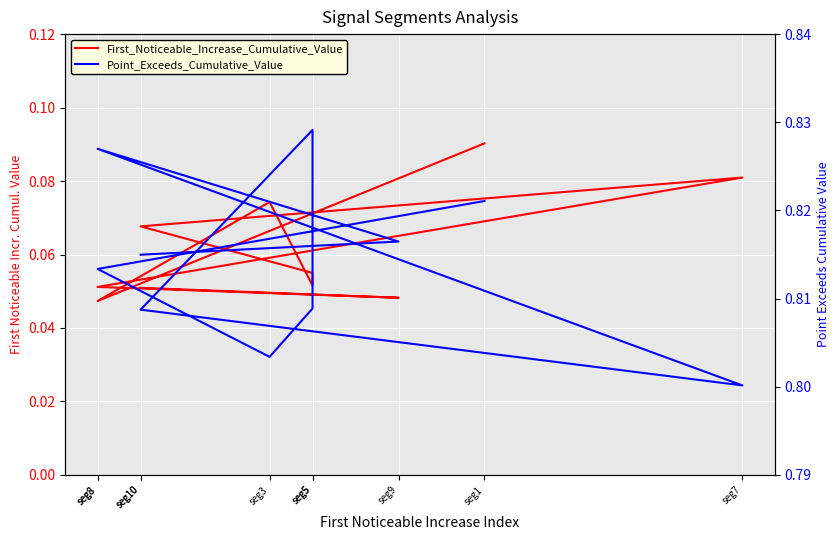

Does the chart display data point markers on the line(s)?

No